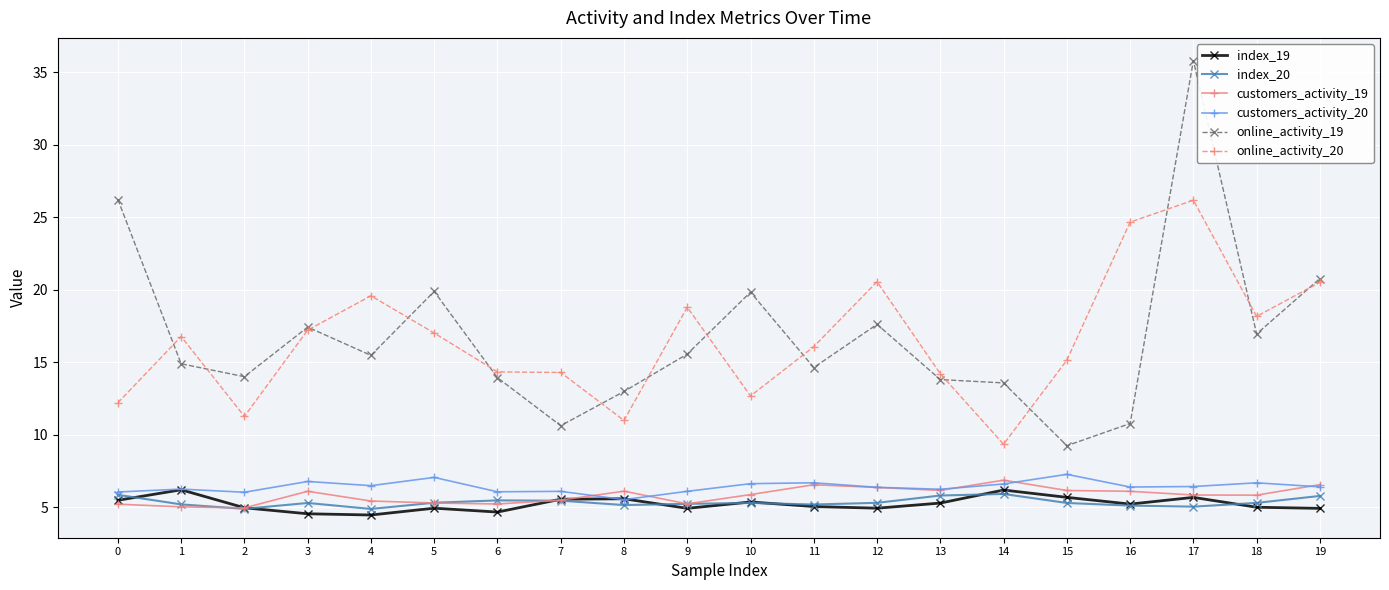

Is this an area chart (filled region under the line)?

No